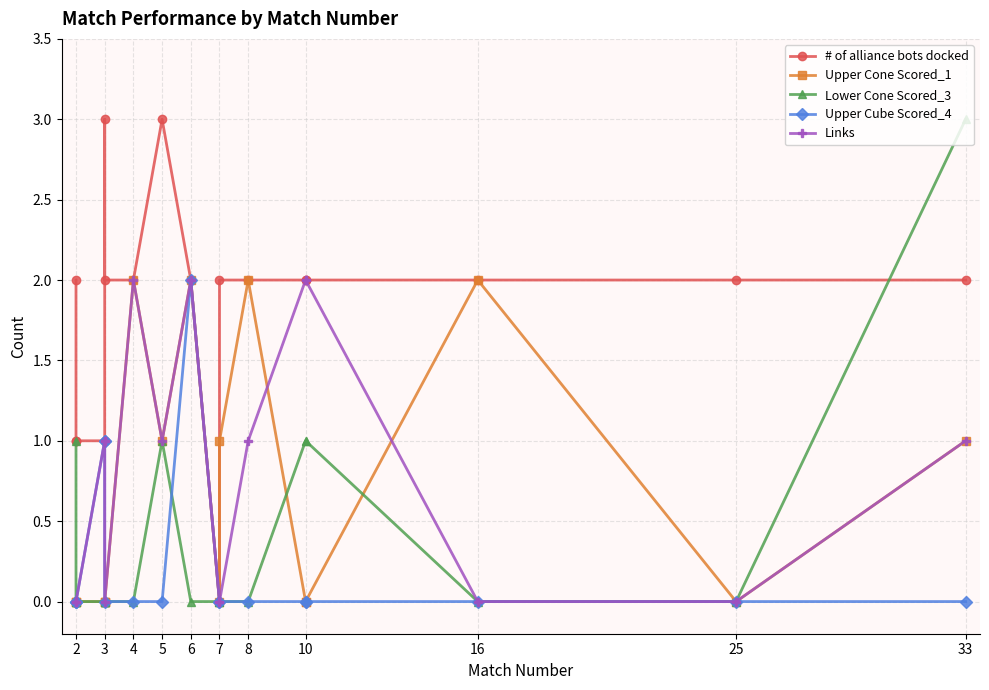

What are all the series names shown in the legend?

# of alliance bots docked, Upper Cone Scored_1, Lower Cone Scored_3, Upper Cube Scored_4, Links